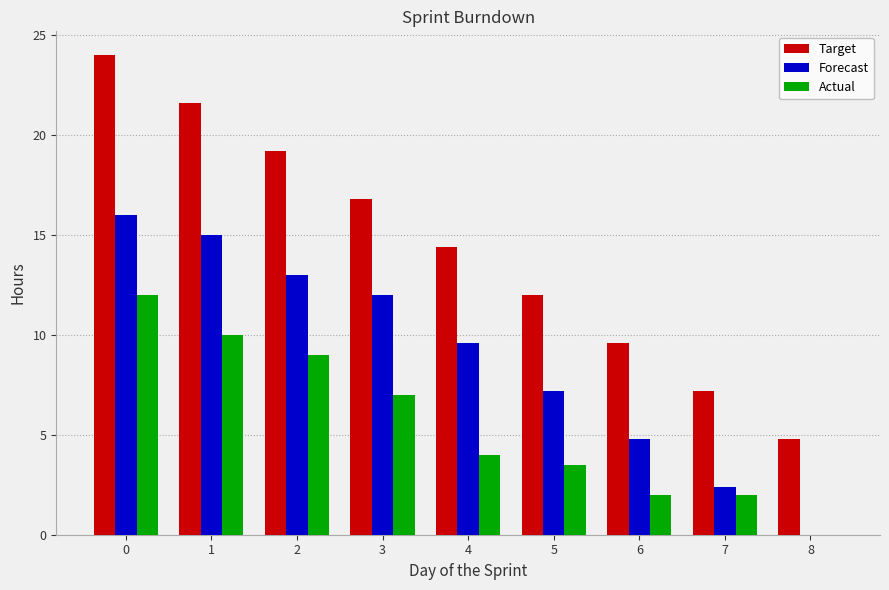

True or false: Target has a value of 9.6 at 6.

True